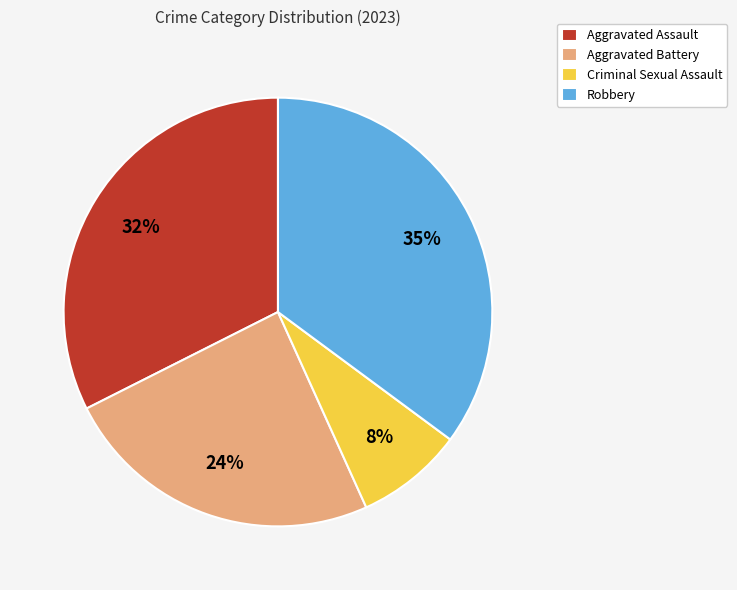

Do Robbery and Aggravated Assault together represent more than half of the pie?

Yes